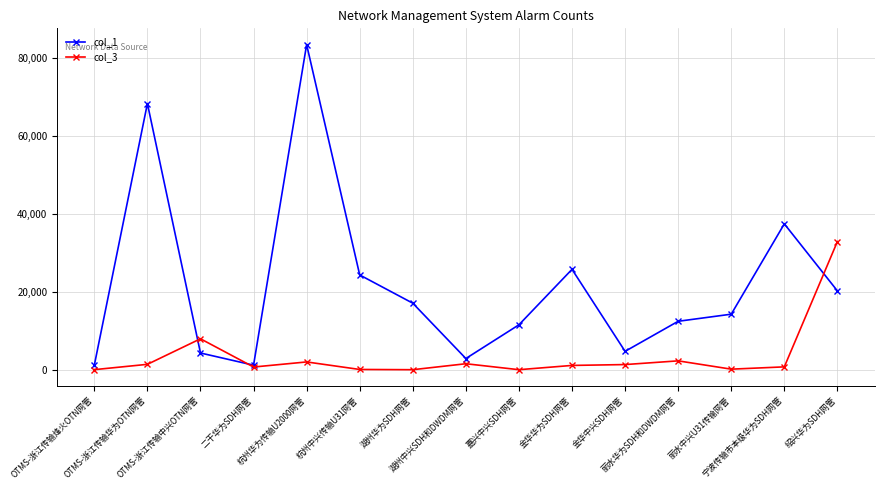

Which series has the largest total across all categories?

col_1